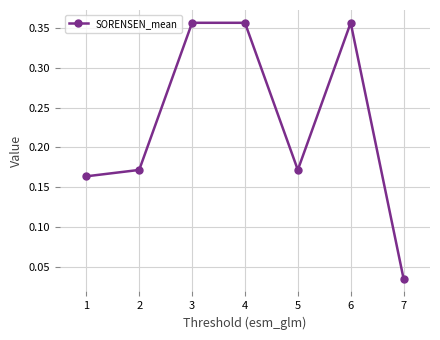

True or false: there are more than 0 points higher than both neighbors.

True